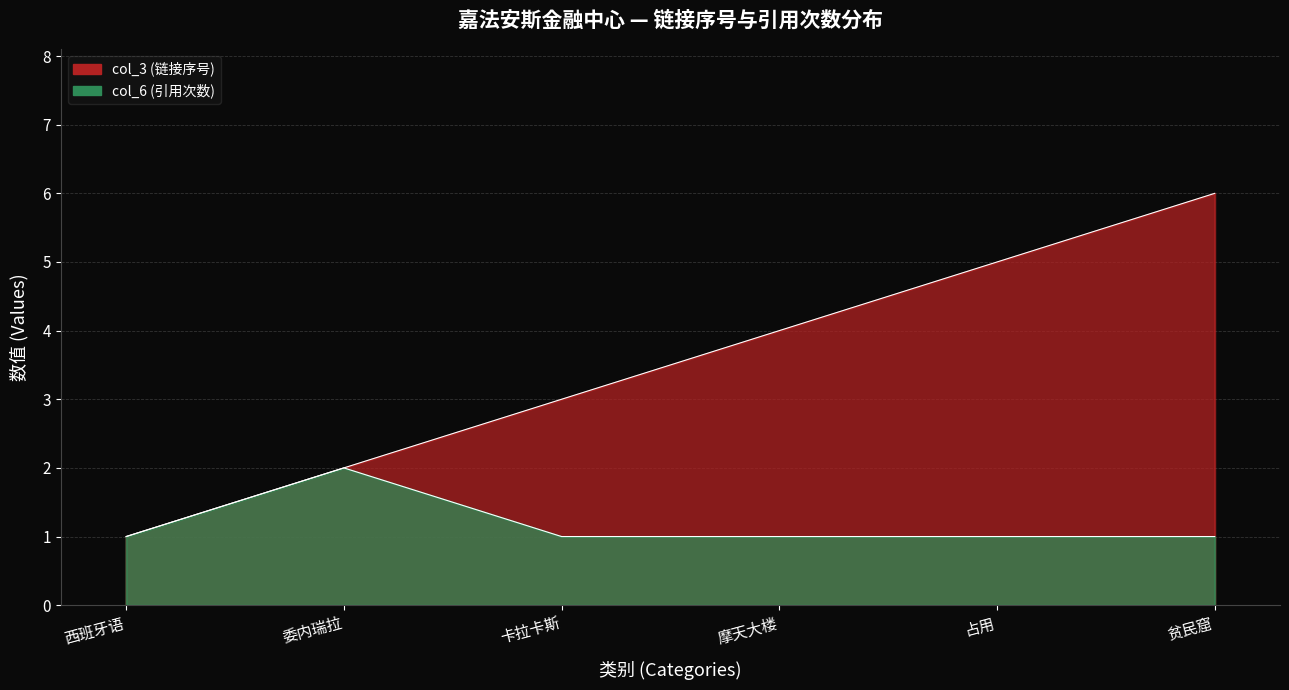

Reading right to left, extract all data points from this chart.

col_3: 贫民窟=6	占用=5	摩天大楼=4	卡拉卡斯=3	委内瑞拉=2	西班牙语=1
col_6: 贫民窟=1	占用=1	摩天大楼=1	卡拉卡斯=1	委内瑞拉=2	西班牙语=1